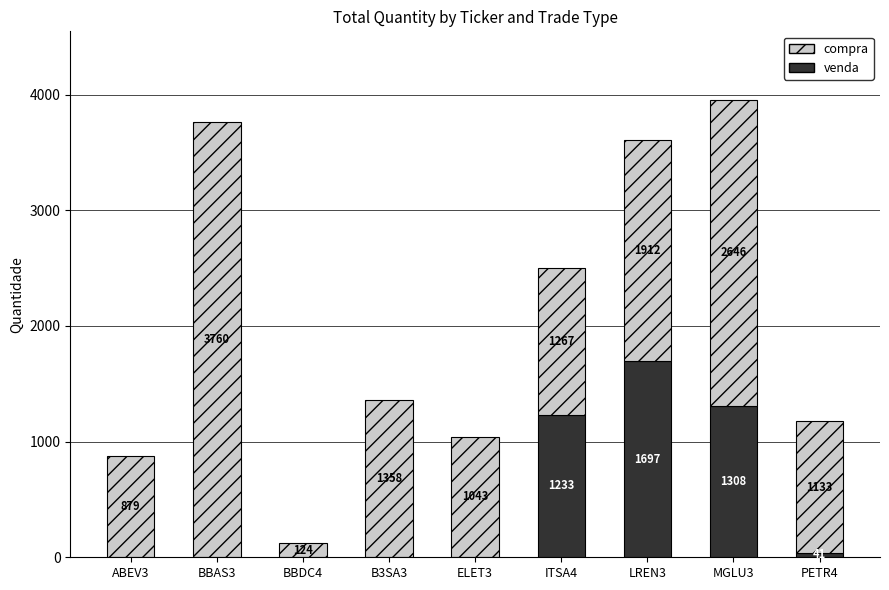

Reading left to right, what are the values for venda?

ABEV3=0	BBAS3=0	BBDC4=0	B3SA3=0	ELET3=0	ITSA4=1233	LREN3=1697	MGLU3=1308	PETR4=41